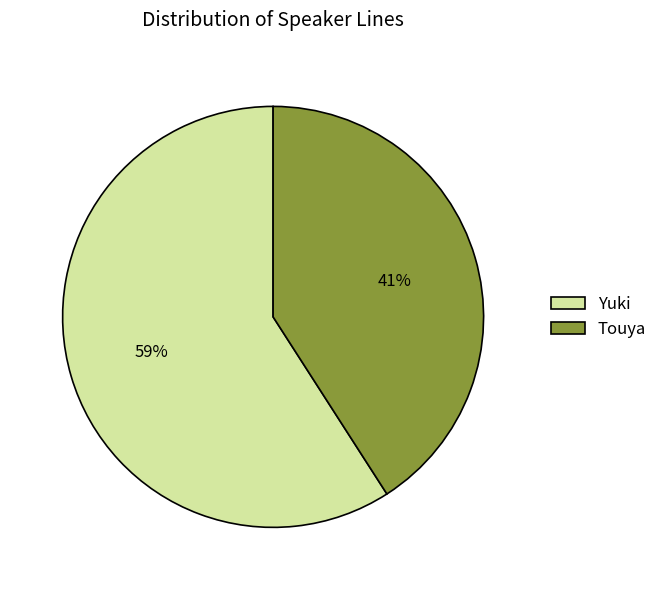

The Yuki slice represents 53% of the pie. True or false?

False